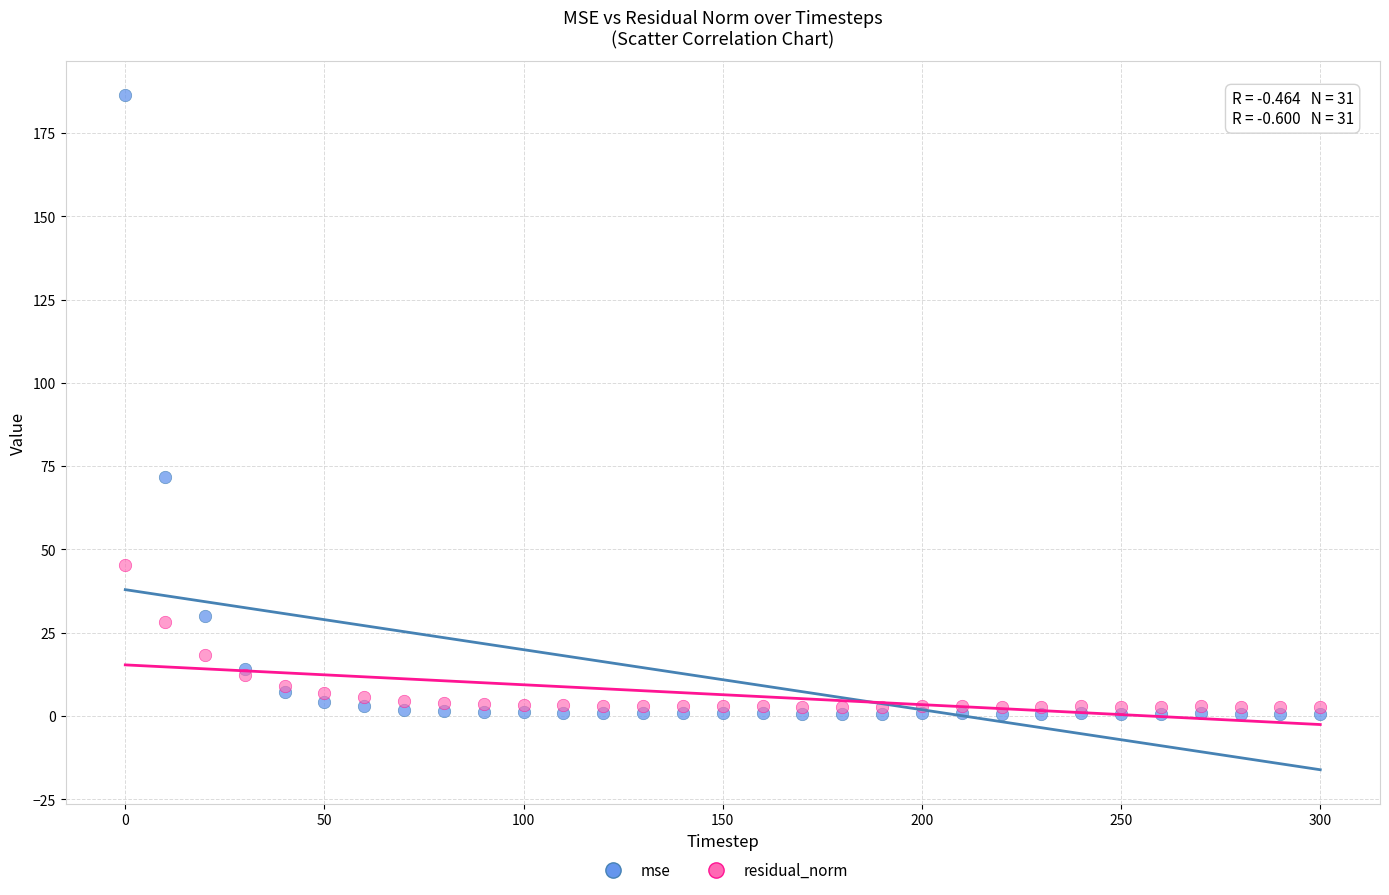

In the mse series, what Y value is closest to 93?

71.8